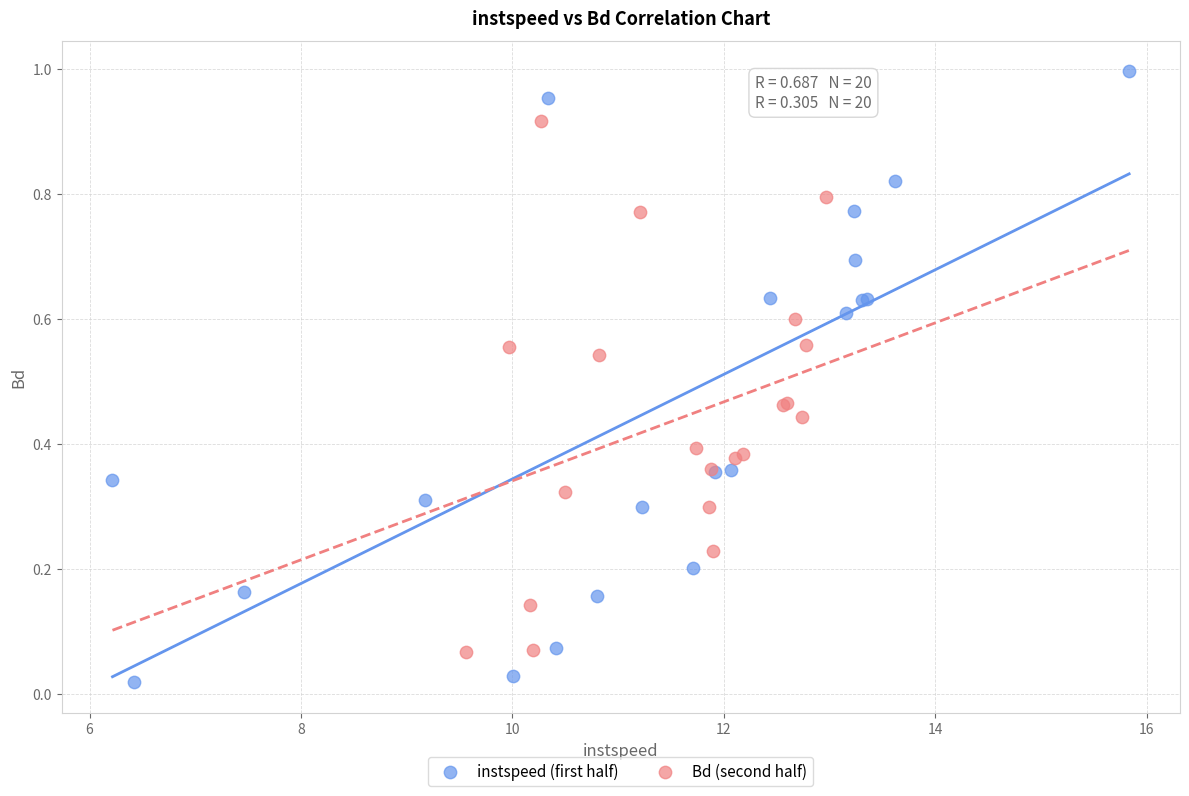

Which series has the largest Y range (max minus min)?

instspeed (first half)